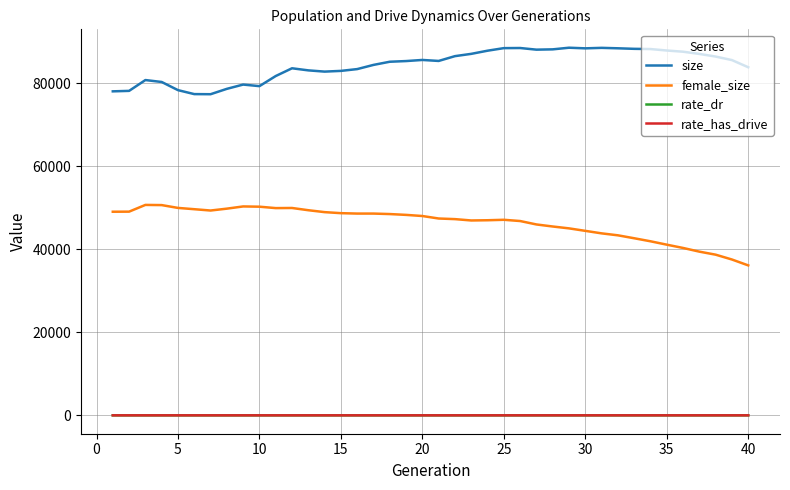

What is the difference between the maximum and minimum values in the rate_has_drive series?

0.6